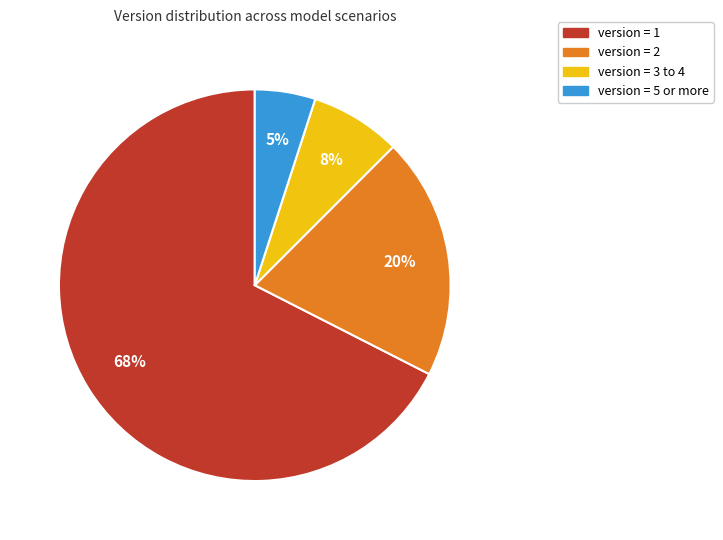

To the nearest percent, what is the average slice percentage?

25%